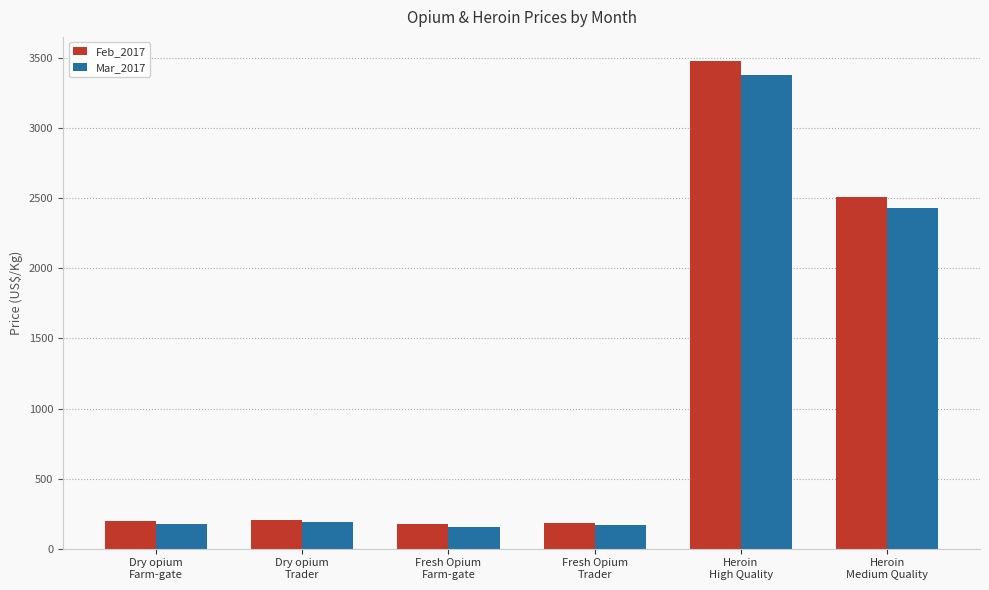

What are all the series names shown in the legend?

Feb_2017, Mar_2017